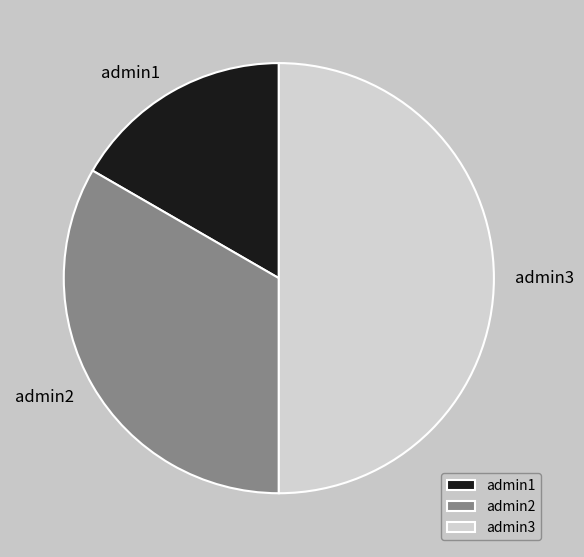

Does admin1 account for over 50% of the chart?

No